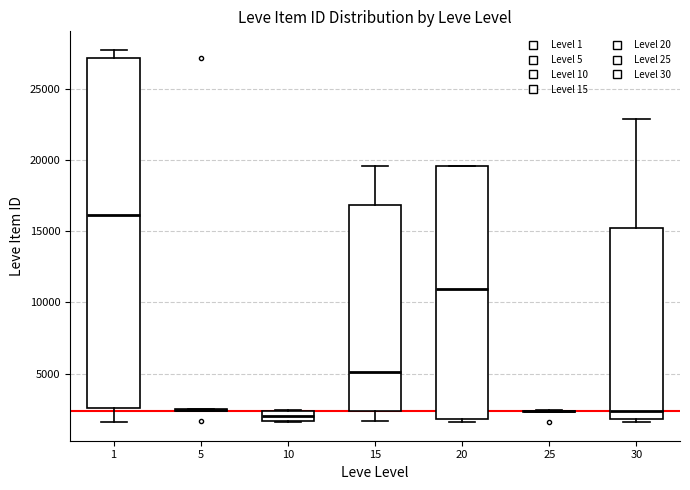

Where is the upper edge of the box at x = 30 on the y-axis? The values are not printed on the chart, so give them approximately, as read against the axis.

15000